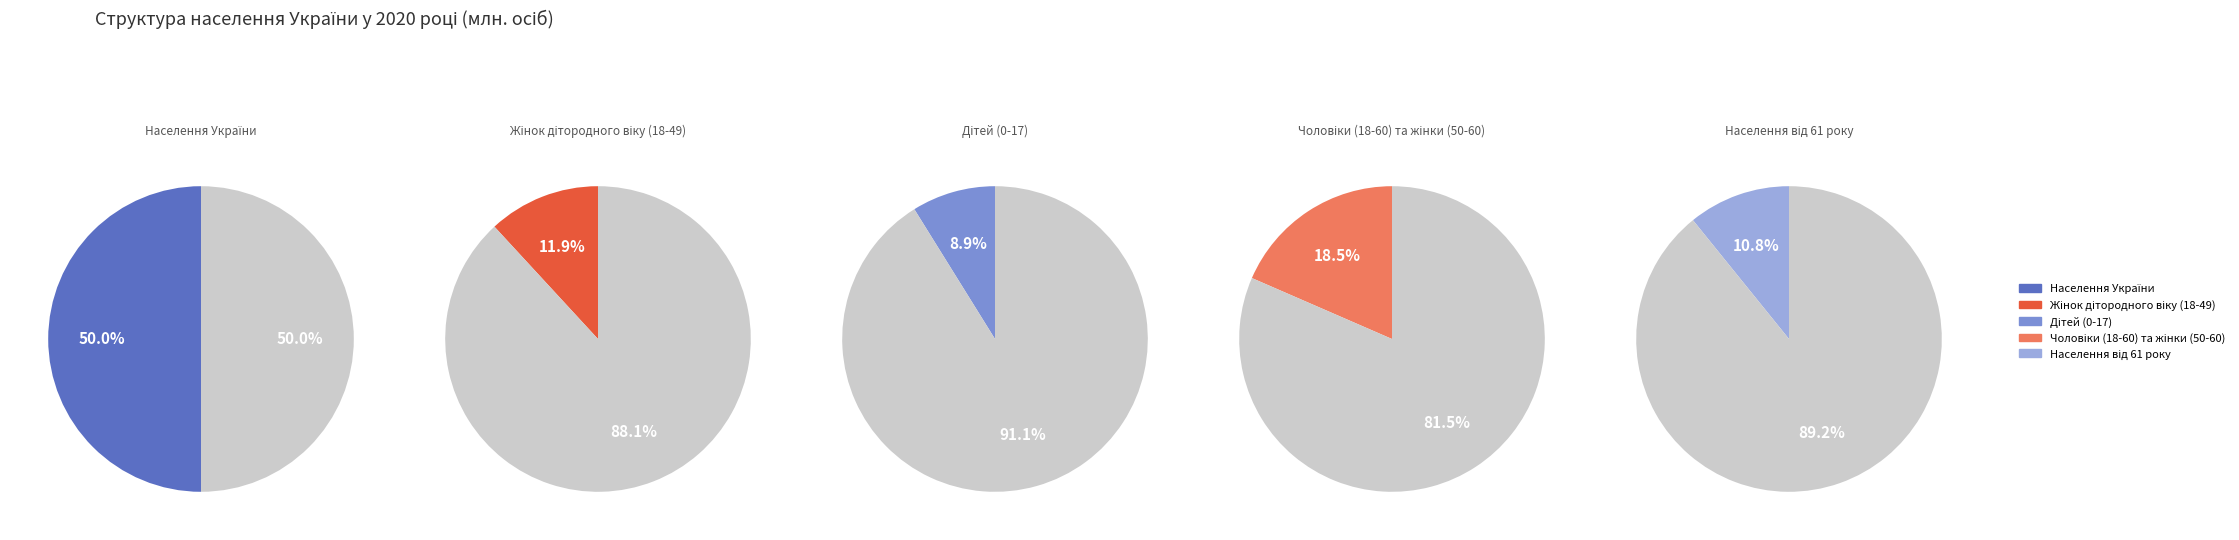

True or false: Чоловіки (18-60) та жінки (50-60) accounts for 18% of the total.

True